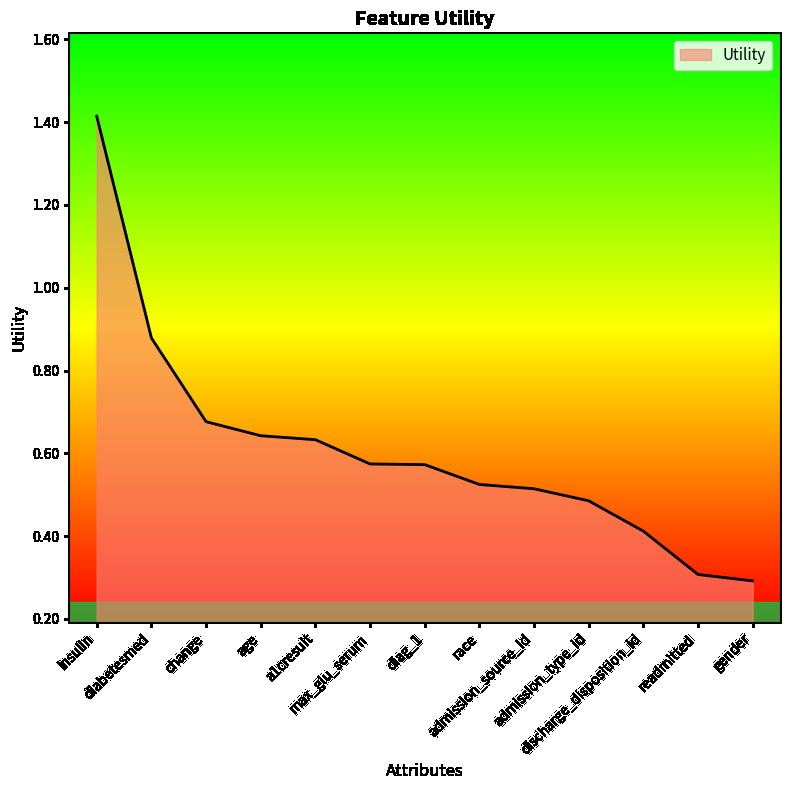

What is the smallest value displayed?

0.3